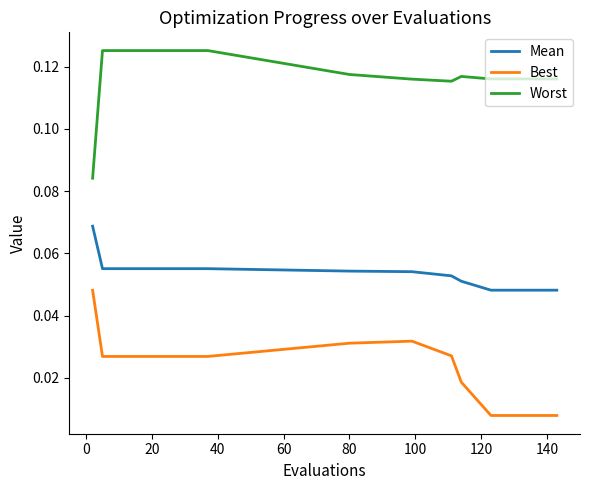

List the series in order of their peak value, lowest first.

Best, Mean, Worst